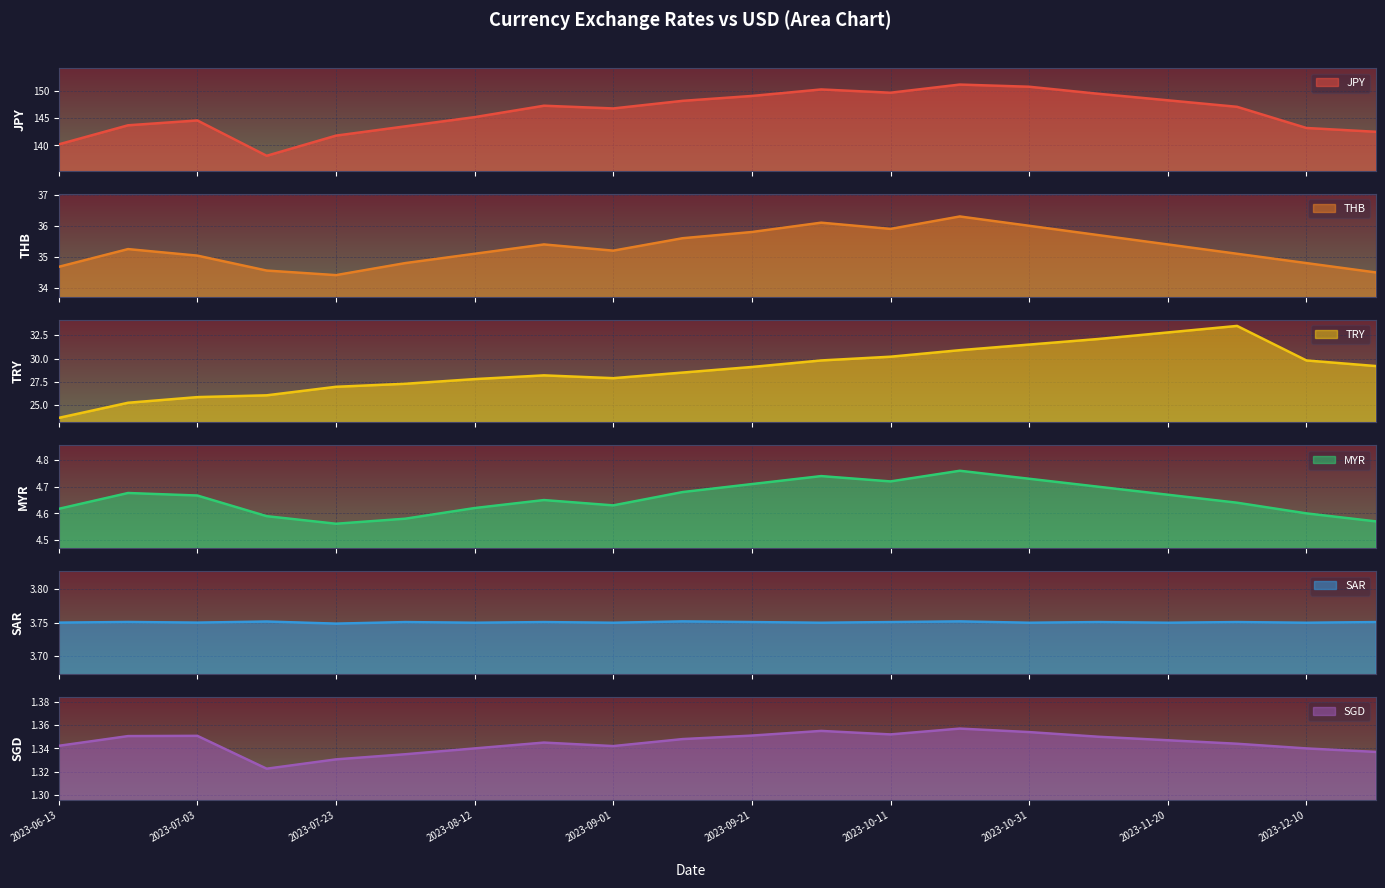

Rank the series at 2023-10-31 from lowest to highest value.

SGD, SAR, MYR, TRY, THB, JPY